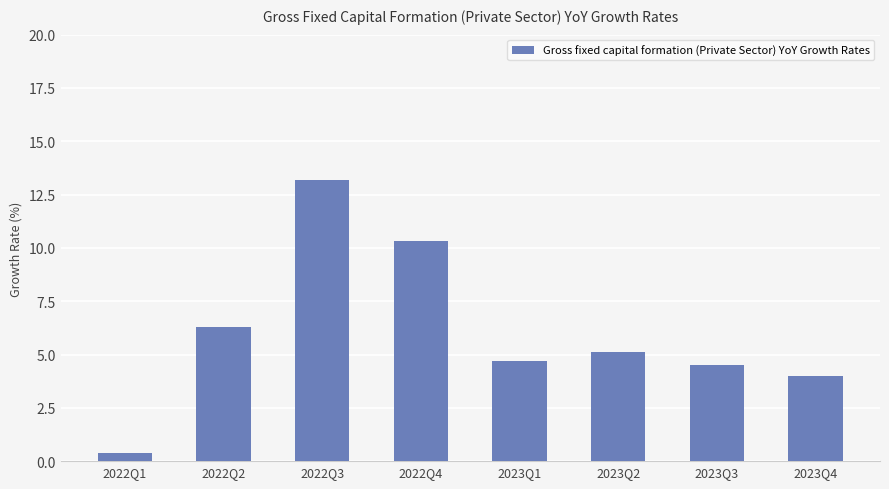

How many bars are there in total?

8